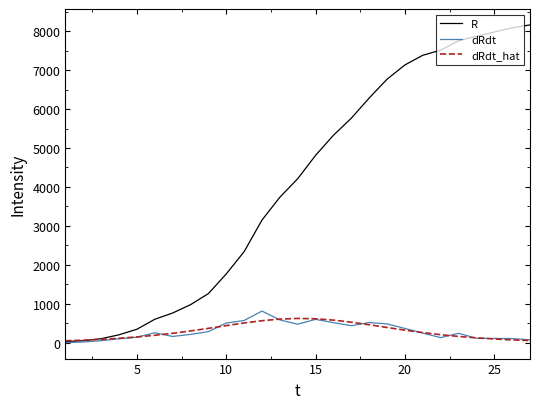

Which series has the largest total across all categories?

R